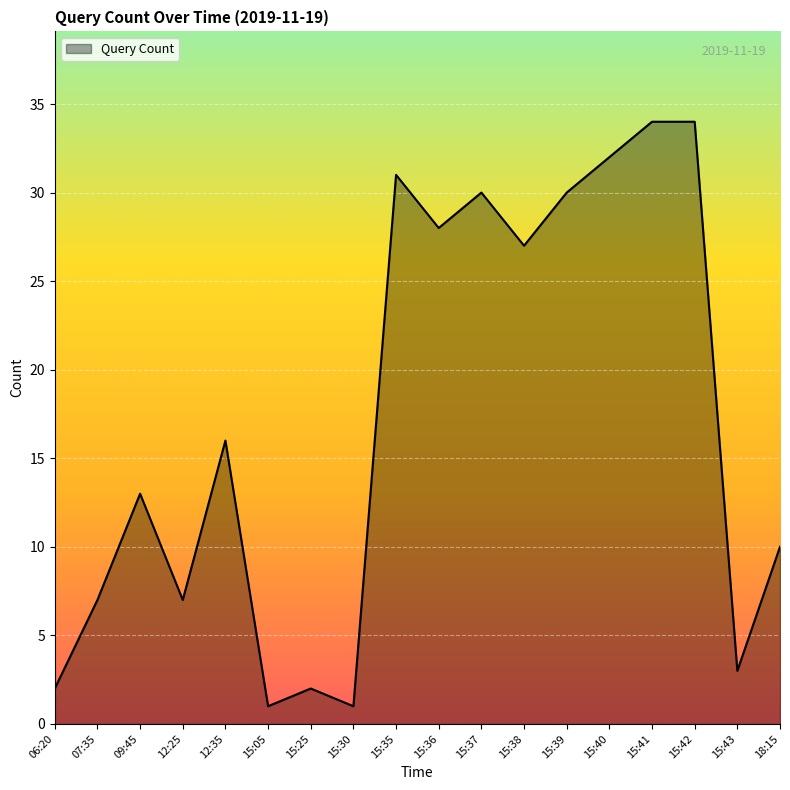

What is the approximate value at 15:41, to the nearest 10?

30